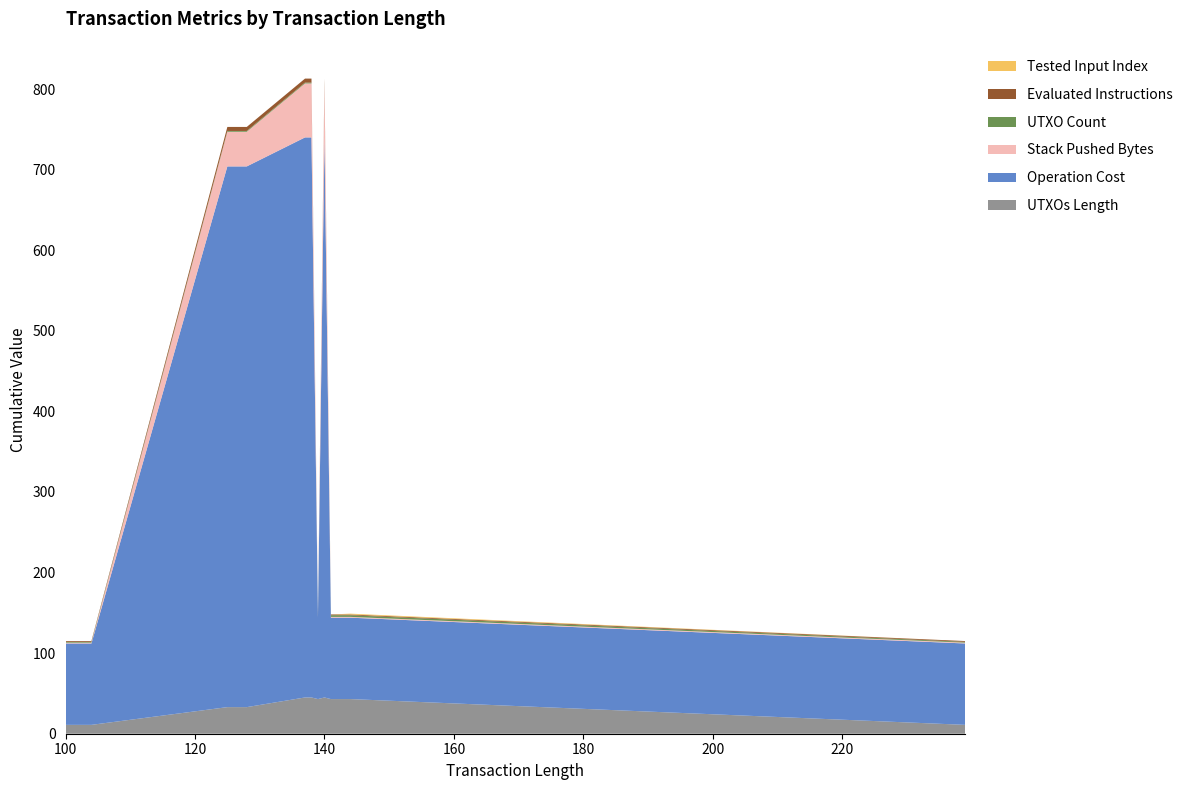

Reading right to left, what are all the values shown in this chart?

UTXOs Length: 239=11	144=43	141=43	140=45	139=43	138=45	137=45	128=33	126=33	125=33	104=11	102=11	101=11	100=11
Operation Cost: 239=101	144=101	141=101	140=695	139=101	138=695	137=695	128=671	126=671	125=671	104=101	102=101	101=101	100=101
Stack Pushed Bytes: 239=1	144=1	141=1	140=67	139=1	138=67	137=67	128=43	126=43	125=43	104=1	102=1	101=1	100=1
UTXO Count: 239=1	144=2	141=2	140=1	139=2	138=1	137=1	128=1	126=1	125=1	104=1	102=1	101=1	100=1
Evaluated Instructions: 239=1	144=1	141=1	140=5	139=1	138=5	137=5	128=5	126=5	125=5	104=1	102=1	101=1	100=1
Tested Input Index: 239=0	144=1	141=0	140=0	139=0	138=0	137=0	128=0	126=0	125=0	104=0	102=0	101=0	100=0